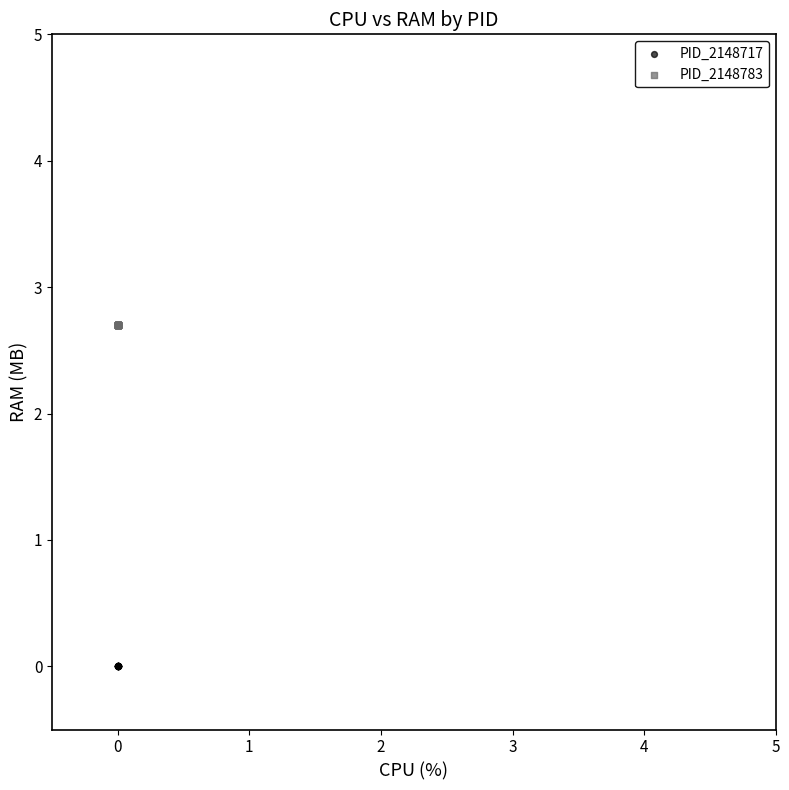

Which series contains the lowest Y value?

PID_2148717